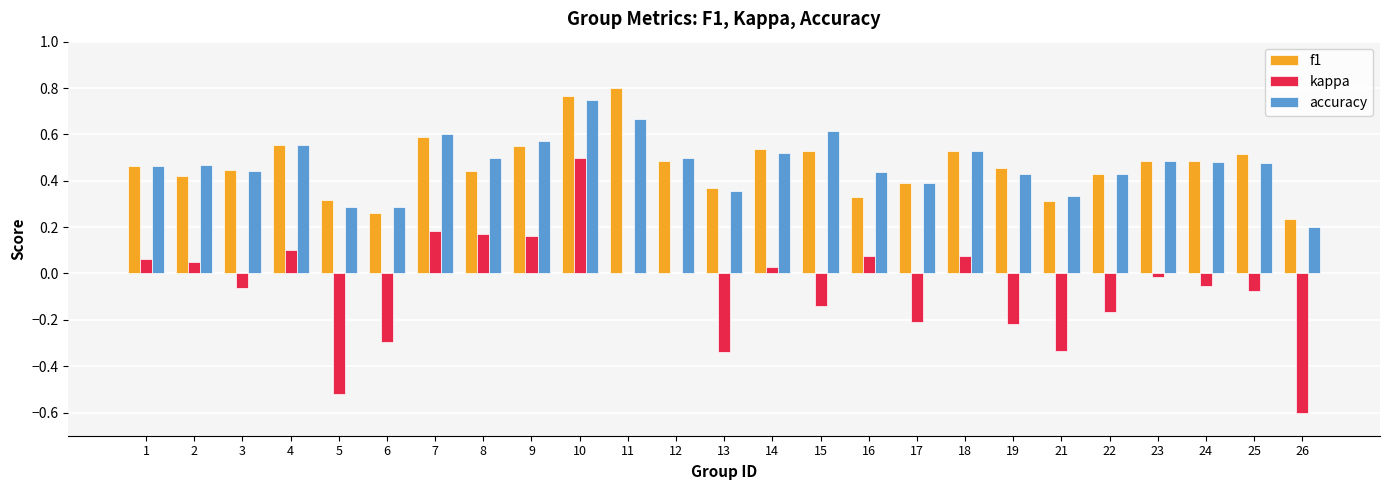

The value of f1 at 19 is 0.2. True or false?

False